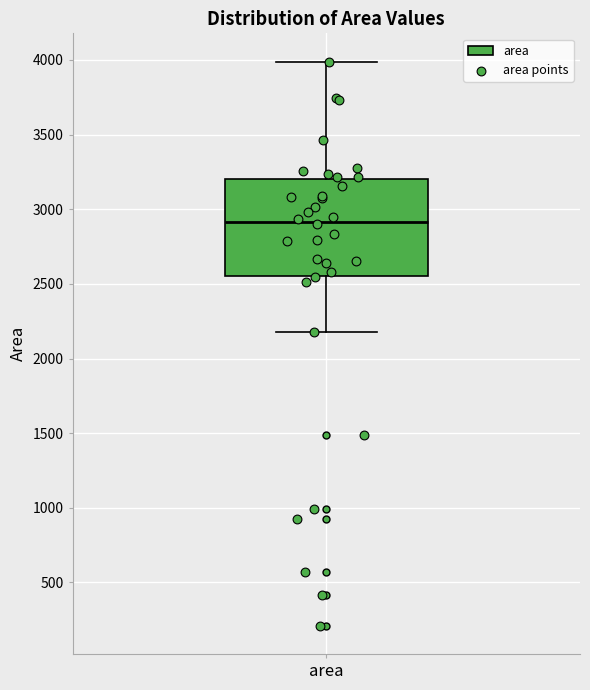

Transcribe this box plot: give where the median line is, the range the box spans, and where the two whiskers end, as read against the y-axis. The values are not printed on the chart, so give them approximately, as read against the axis.

median 2900, box 2550 to 3200, whiskers 2200 to 4000